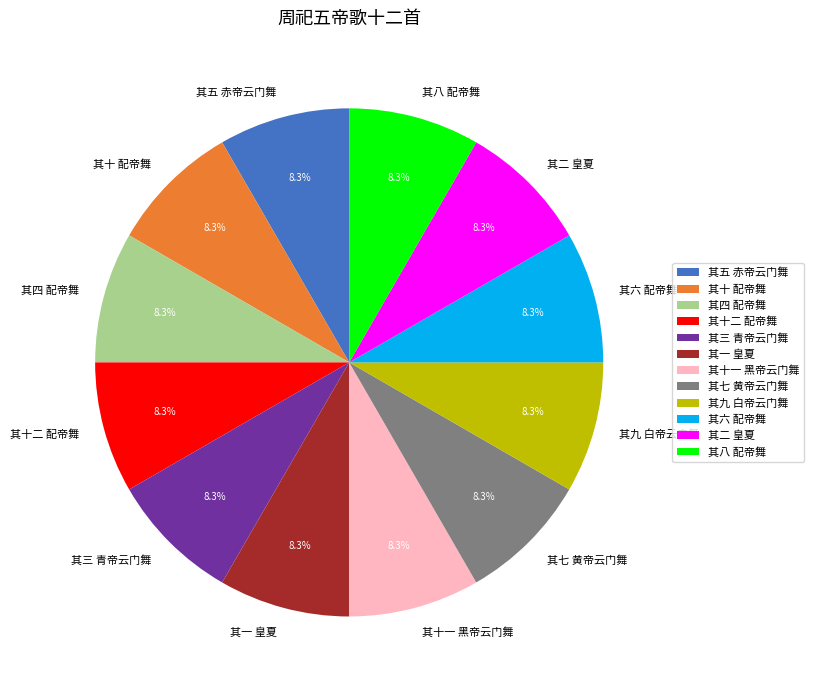

Is the sum of 其十 配帝舞 and 其八 配帝舞 greater than half?

No